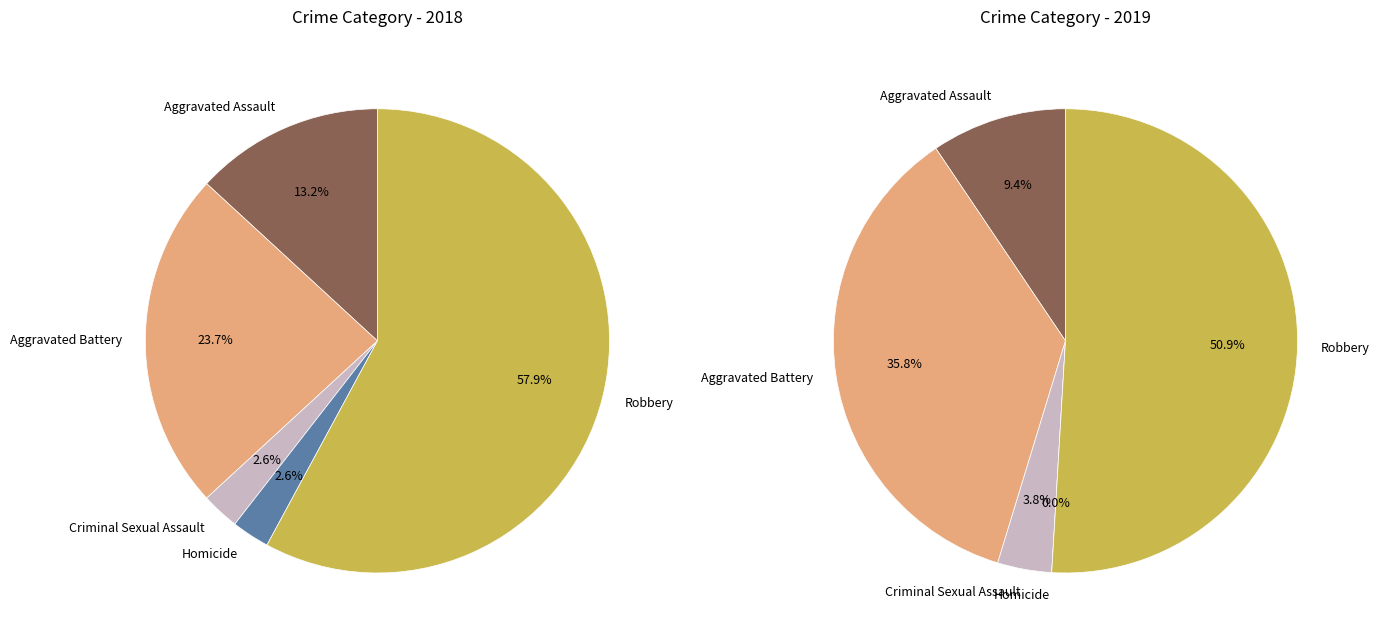

To the nearest percent, what is the average slice percentage?

20%